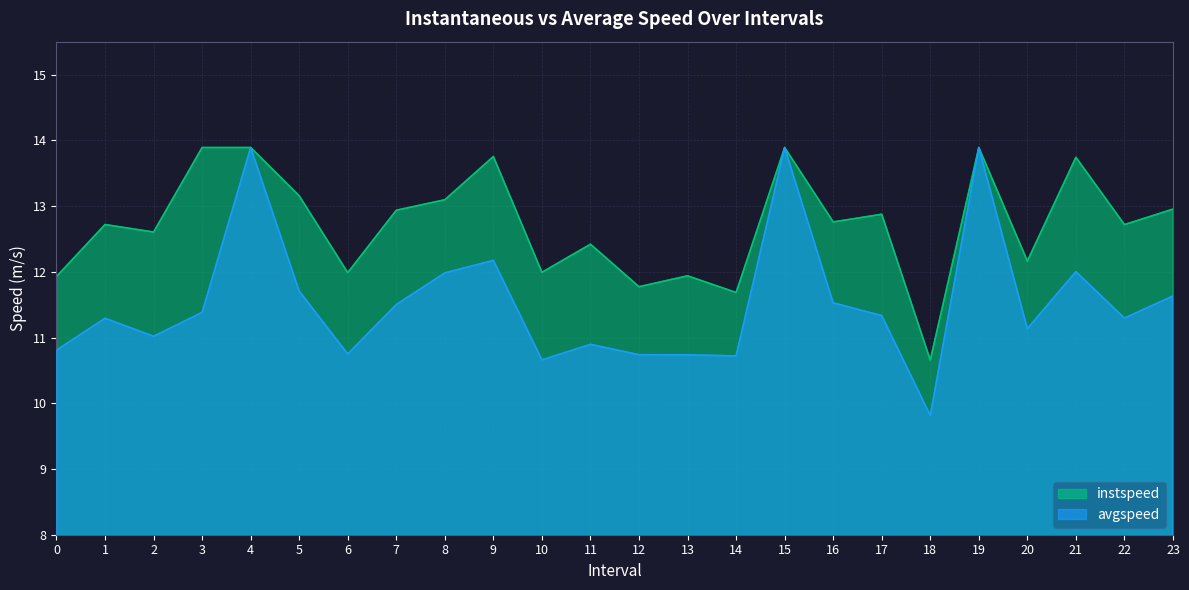

Which category has the lowest value in the avgspeed series?

18